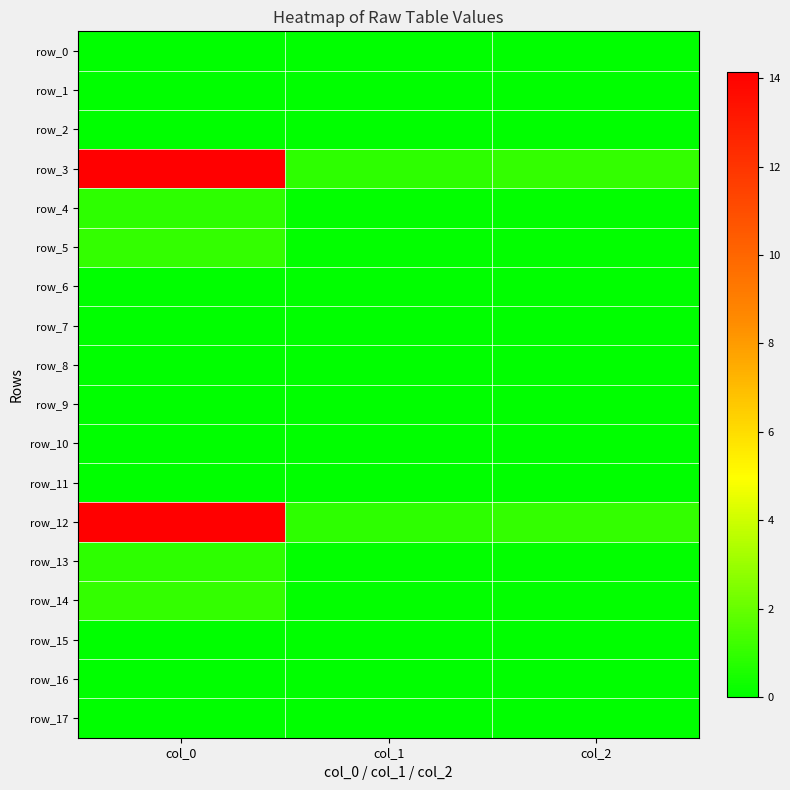

List the labels in order of row_6 value, smallest first.

col_1, col_2, col_0